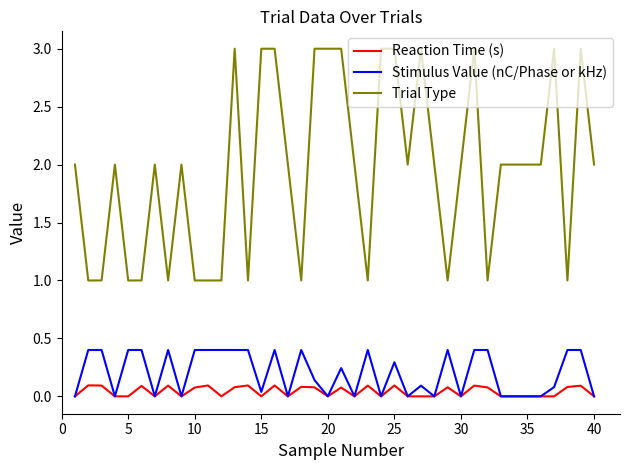

Rank the series by their maximum value, from lowest to highest.

Reaction Time (s), Stimulus Value (nC/Phase or kHz), Trial Type